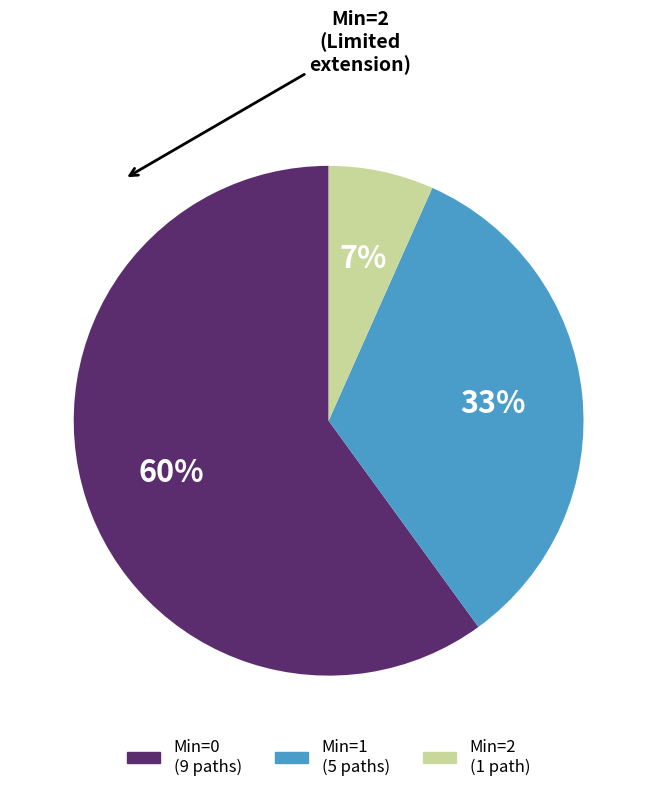

Does any single category account for the majority?

Yes